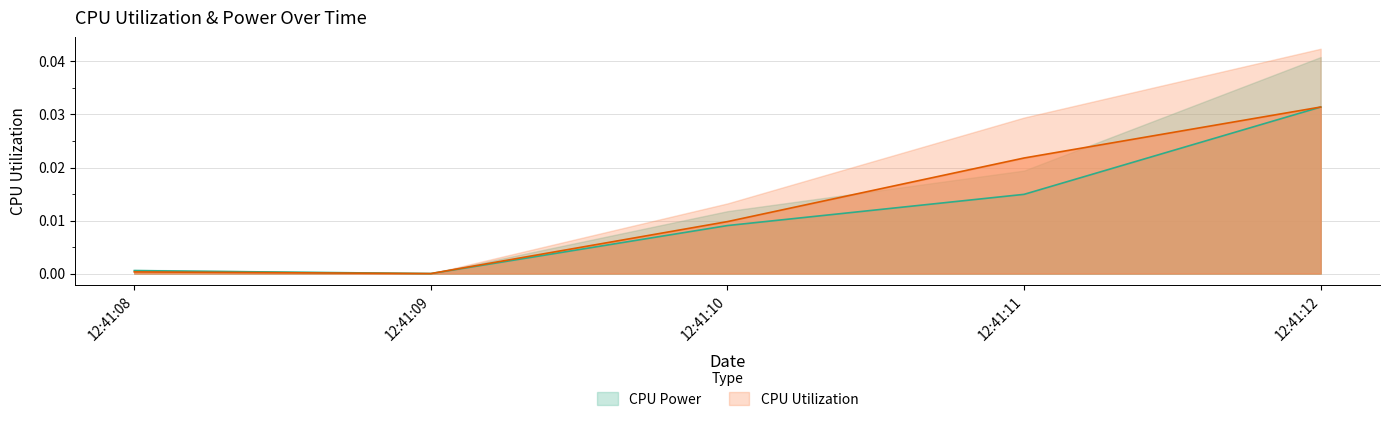

Which has a higher value, 12:41:10 or 12:41:09?

12:41:10